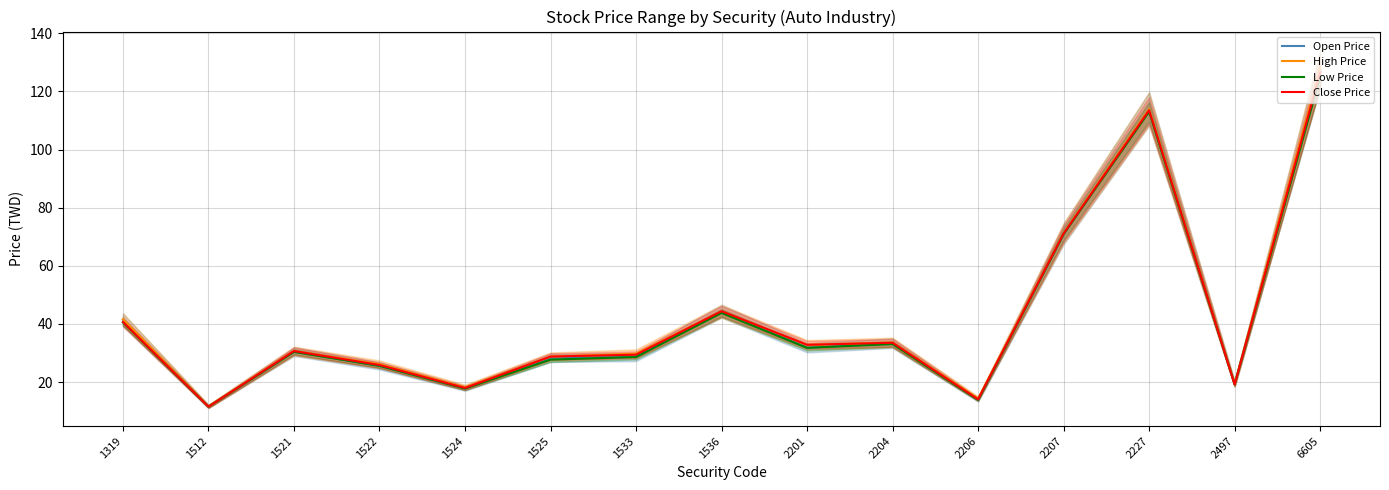

Reading left to right, what are all the values shown in this chart?

Open Price: 41.5	11.7	30.5	25.6	17.9	28.4	28.6	44.4	31.8	33.4	14.0	70.9	114.0	19.4	127.5
High Price: 41.6	11.7	30.7	26.2	18.2	28.8	29.8	44.4	32.9	33.6	14.4	71.2	114.0	19.4	128.0
Low Price: 40.5	11.6	30.4	25.6	17.8	27.8	28.6	43.8	31.8	33.1	13.9	70.9	113.0	19.2	125.0
Close Price: 40.7	11.6	30.7	25.9	18.0	28.8	29.4	44.4	32.9	33.5	14.1	71.1	113.5	19.2	126.5